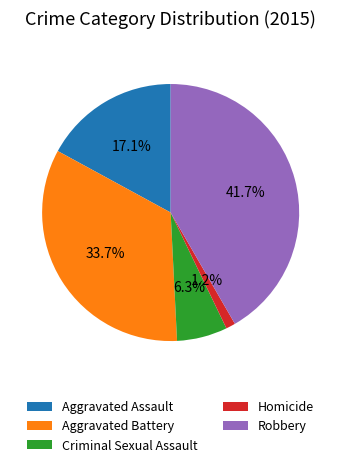

Does Homicide account for over 50% of the chart?

No